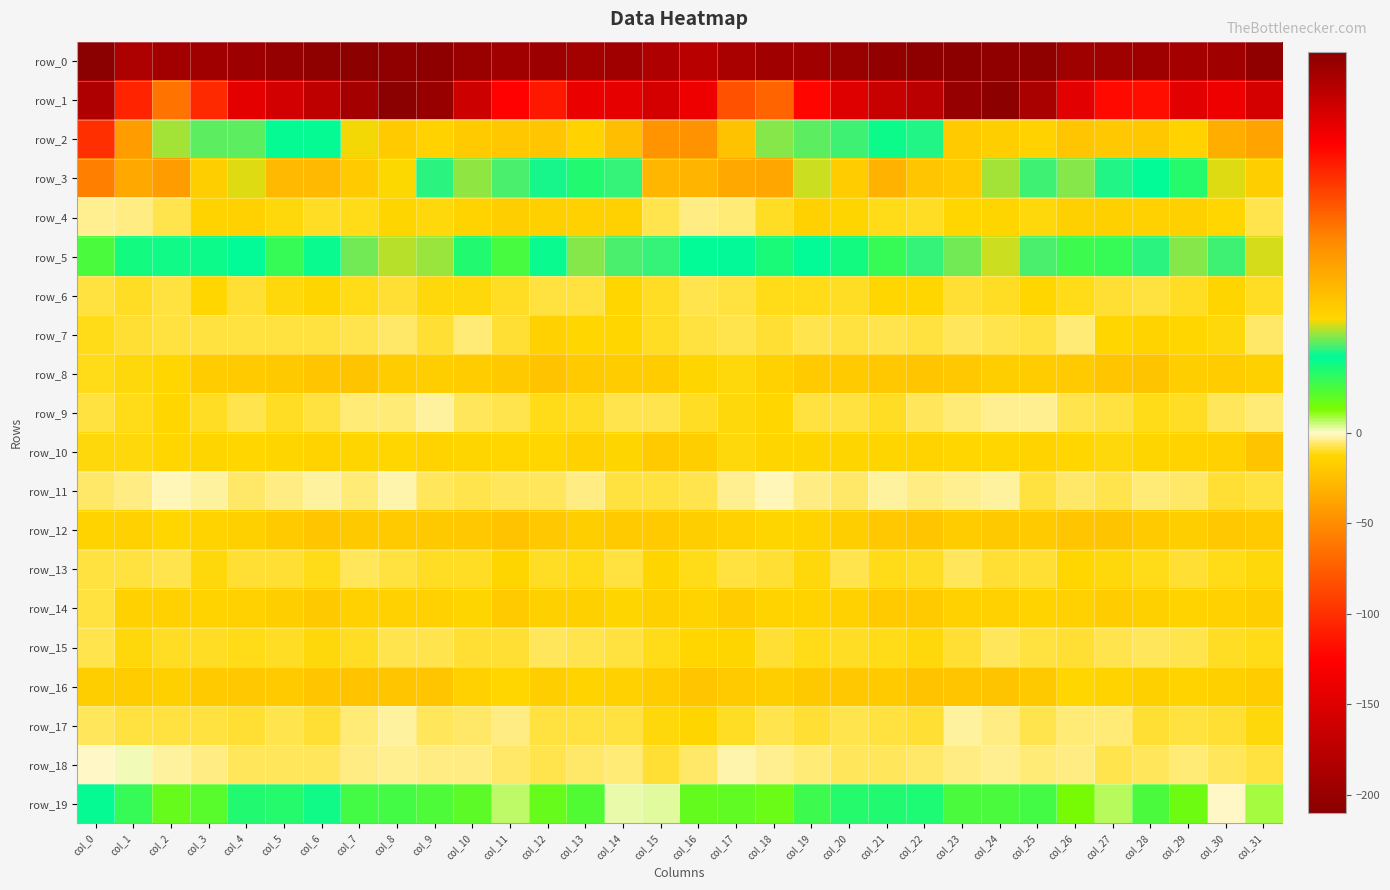

Between col_0 and col_13, which series saw the biggest shift?

row_0